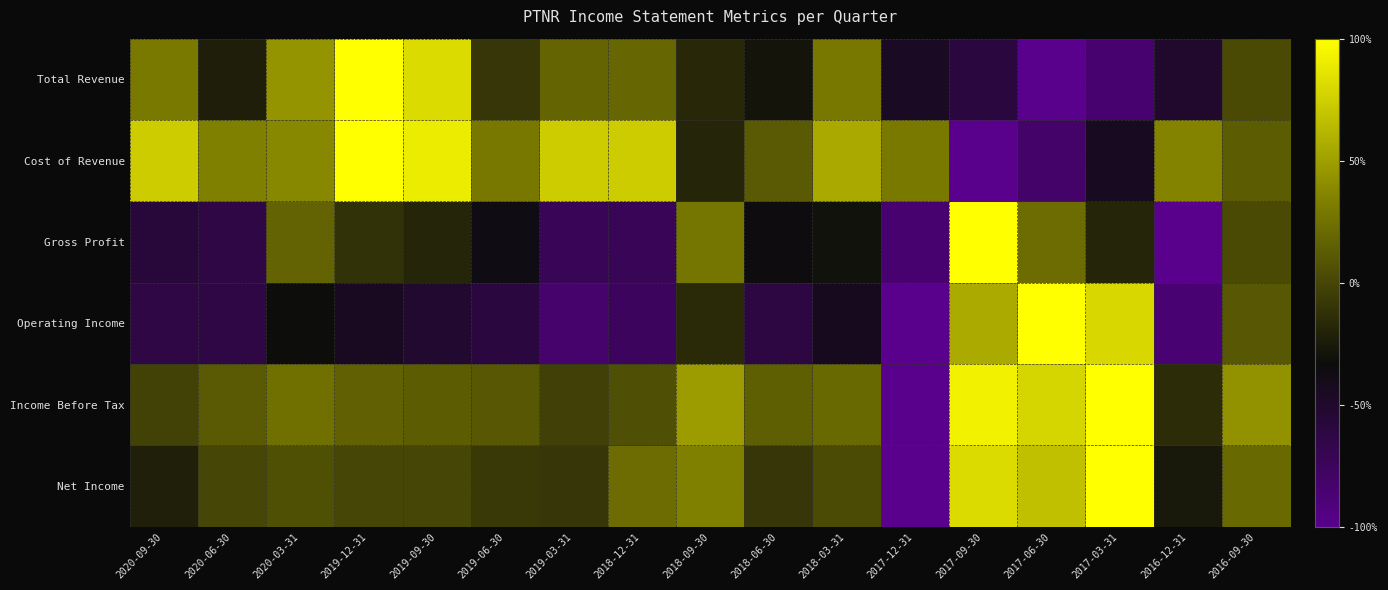

What is the greatest value displayed?

1.0